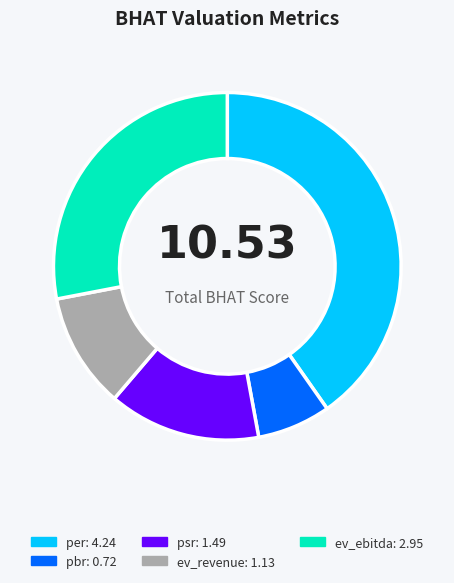

Rank the categories by value from highest to lowest.

per, ev_ebitda, psr, ev_revenue, pbr